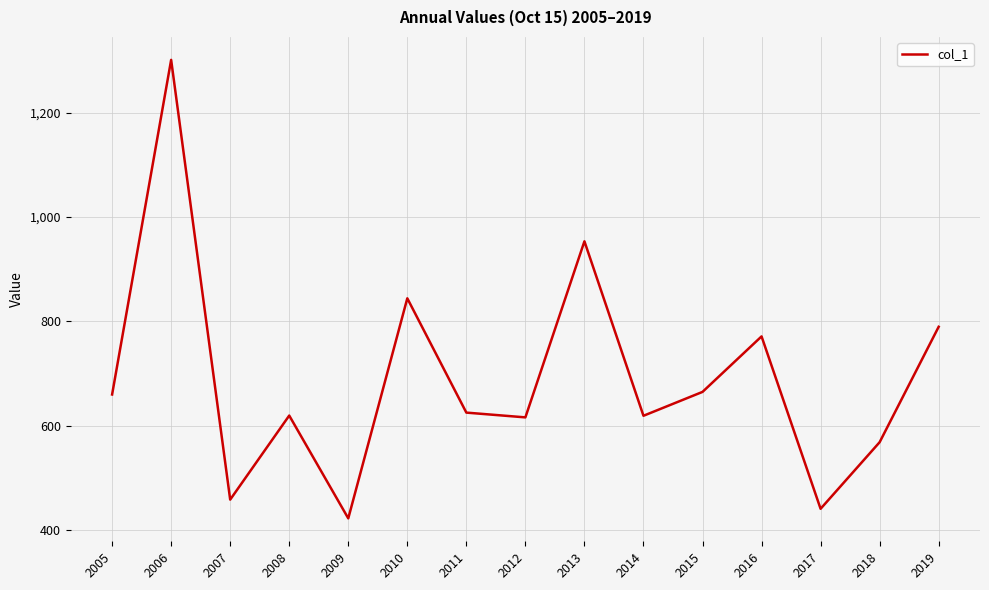

What is the maximum value shown in the chart?

1301.5